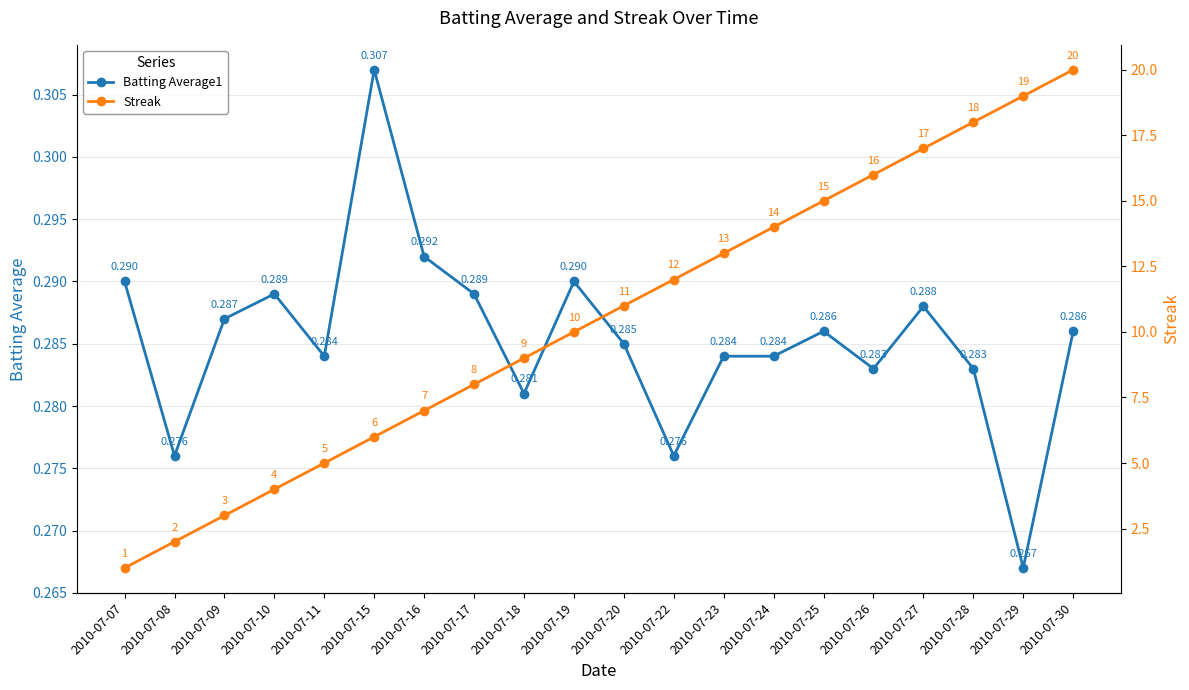

In Batting Average1, how many points are lower than both neighbors (excluding endpoints)?

6